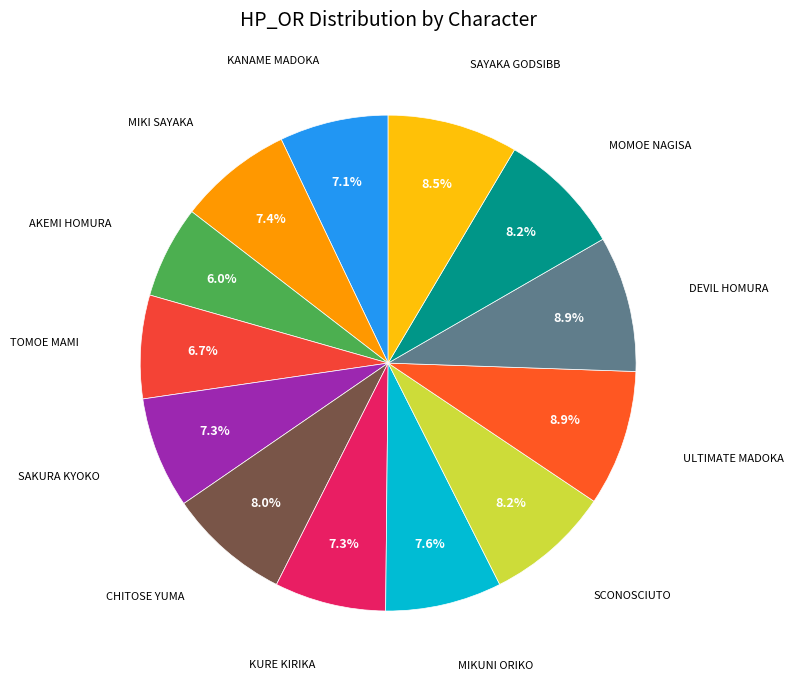

How many segments does this pie chart have?

13